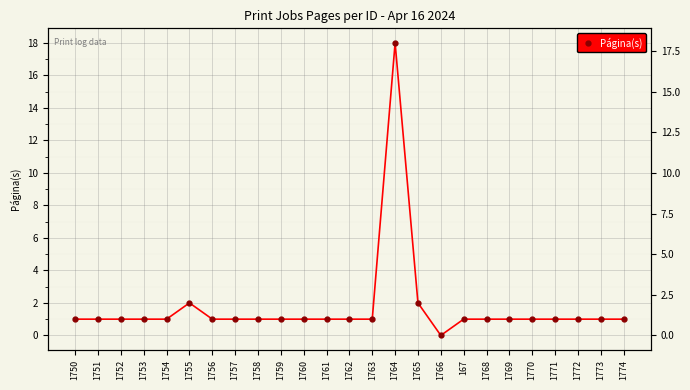

How many lines are shown in the chart?

1